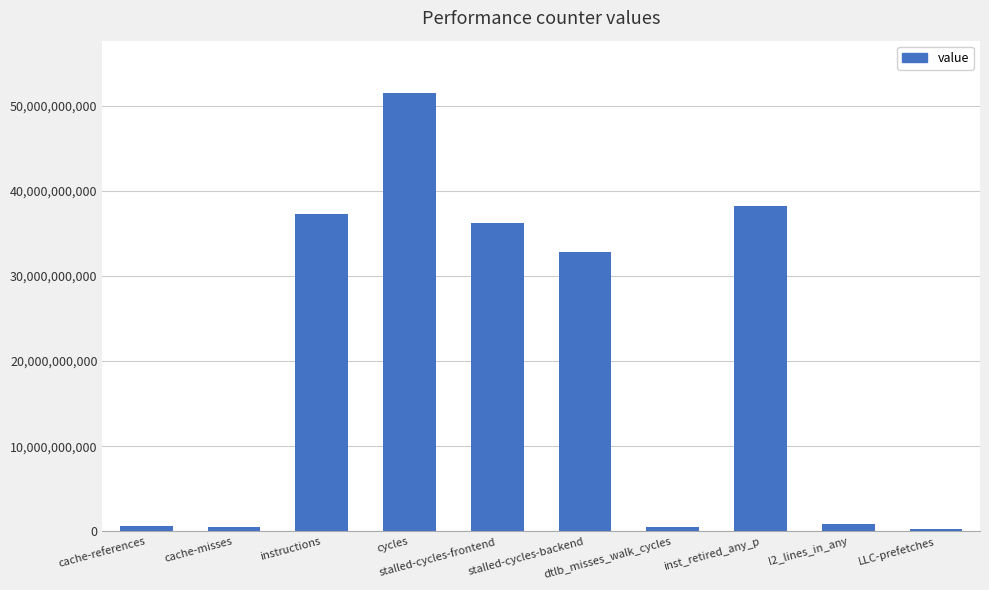

What is the greatest value displayed?

51443734210